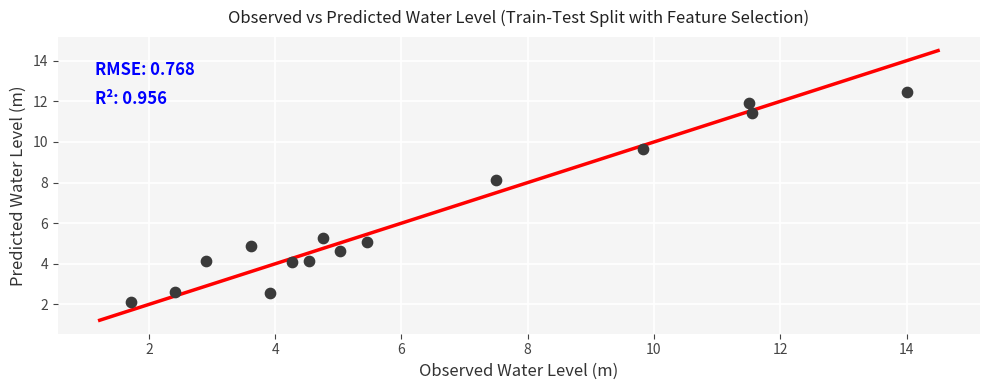

What is the range of X values (max minus min)?

12.3